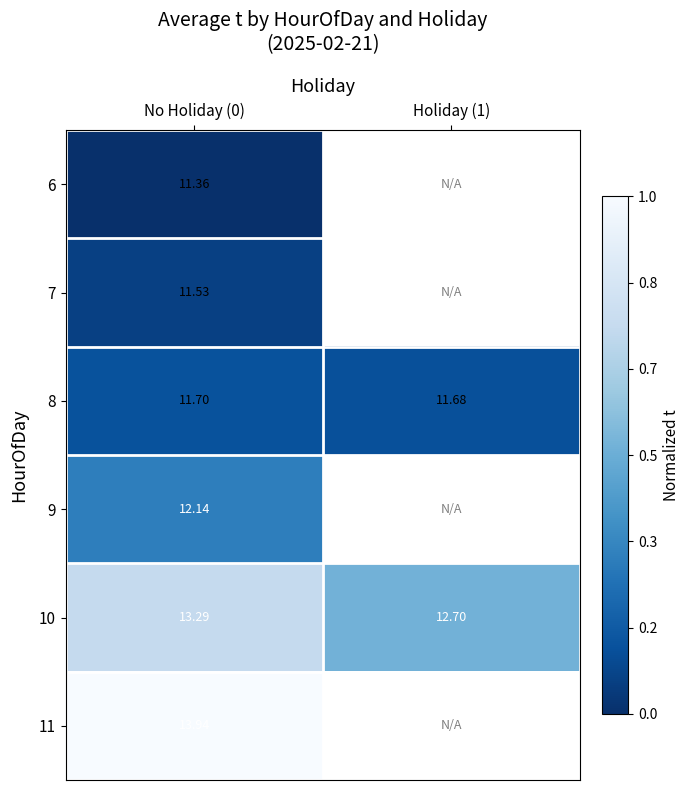

At which label does 9 reach its peak?

No Holiday (0)